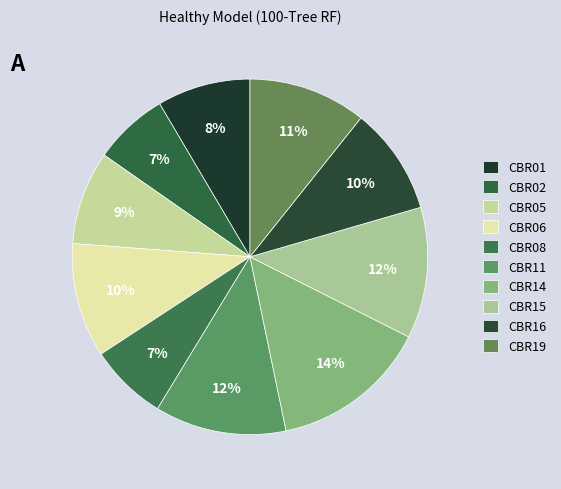

Is CBR11 the majority of the pie?

No